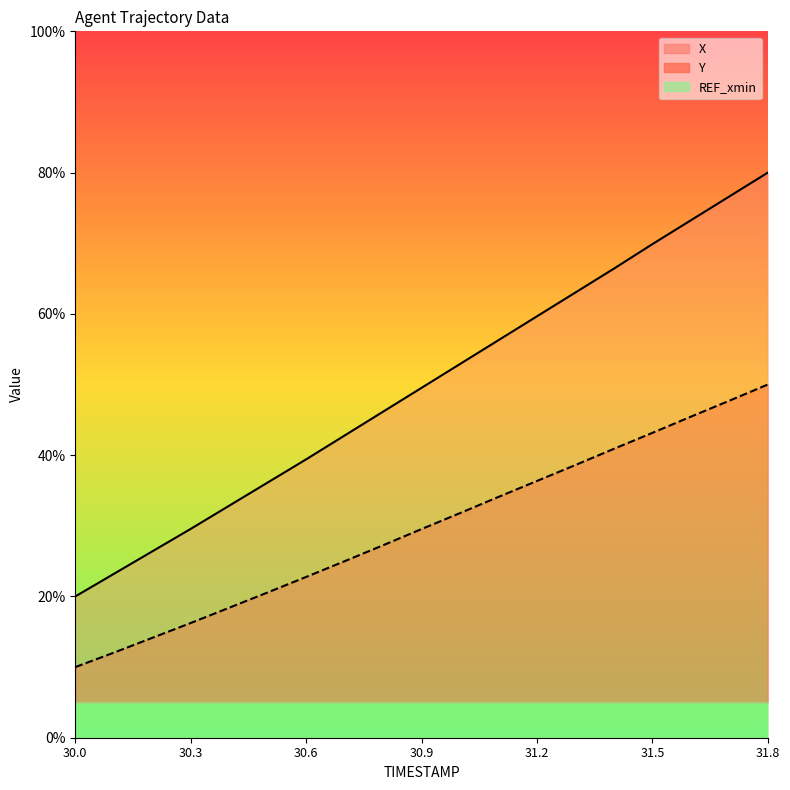

True or false: X has more than 2 interior local peaks.

False